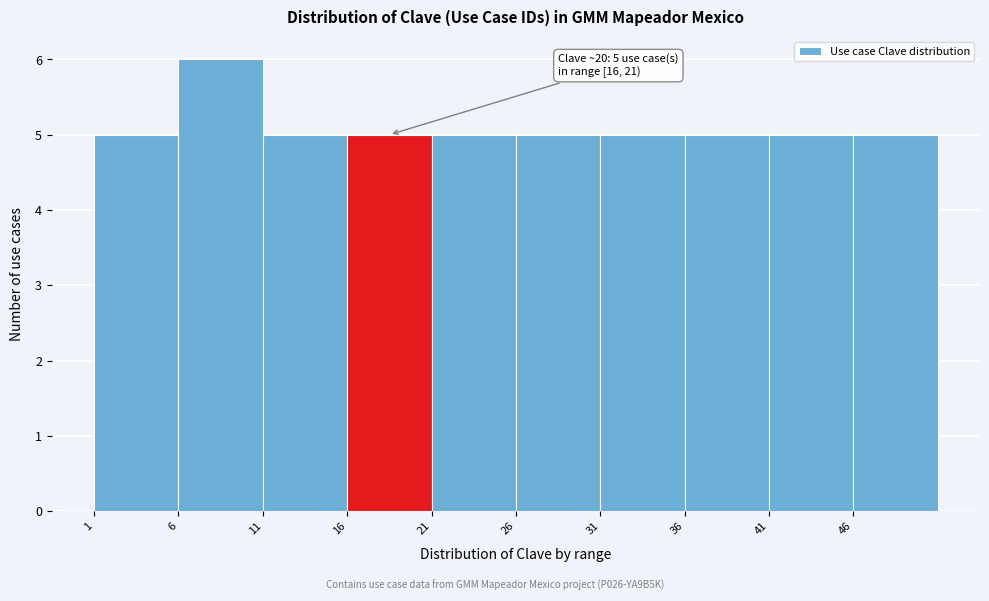

Over which range of the x-axis is the bar tallest?

6 to 11